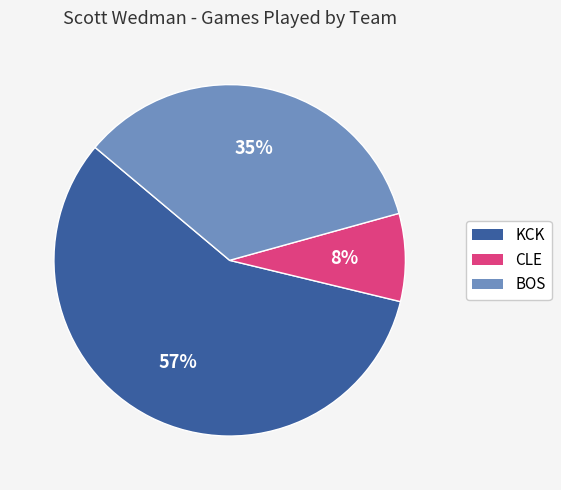

To the nearest percent, what is the average slice percentage?

33%